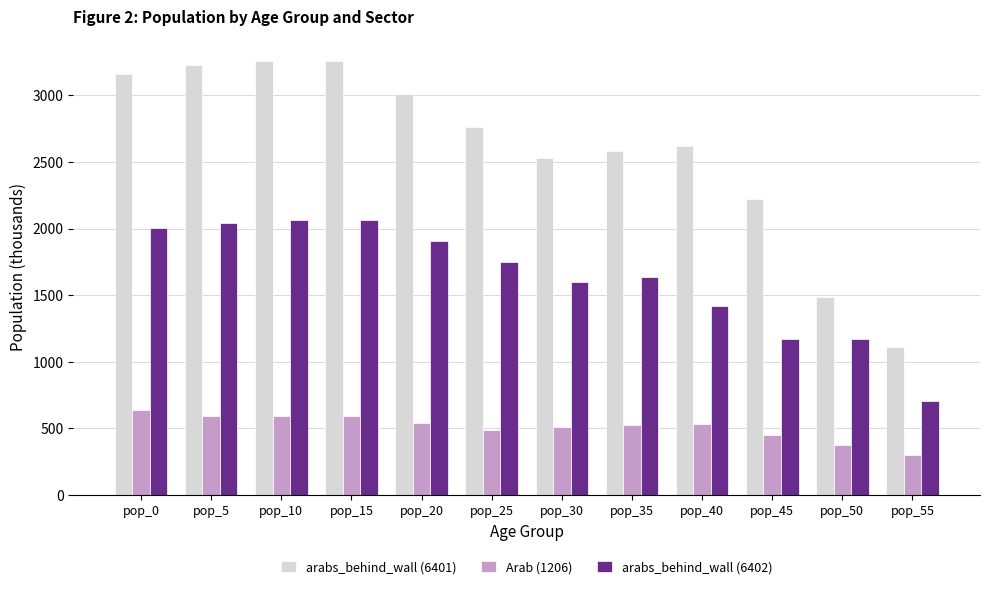

How many data points in Arab (1206) are above 532?

6